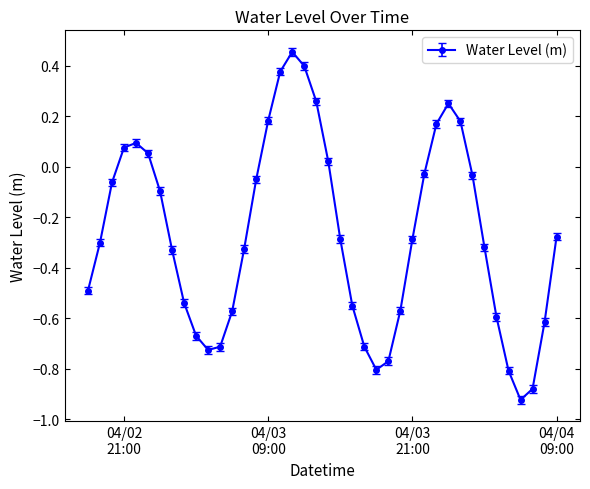

How many interior local peaks (higher than both neighbors) does the data have?

3